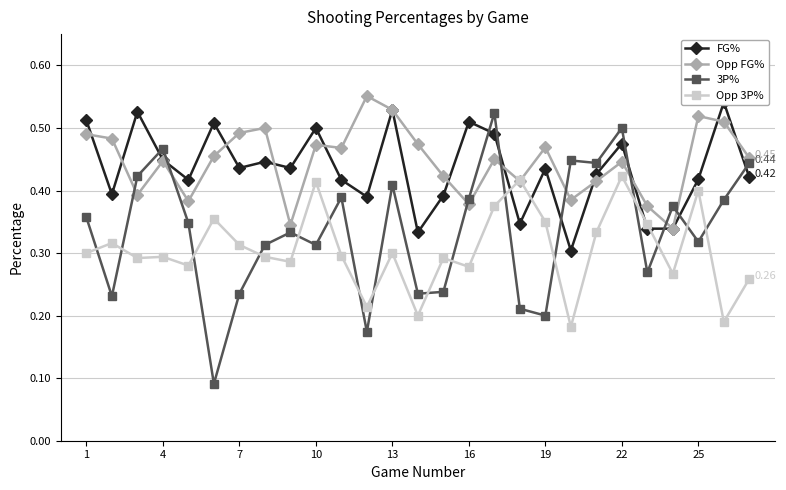

True or false: Opp 3P% has more than 1 points higher than both neighbors.

True